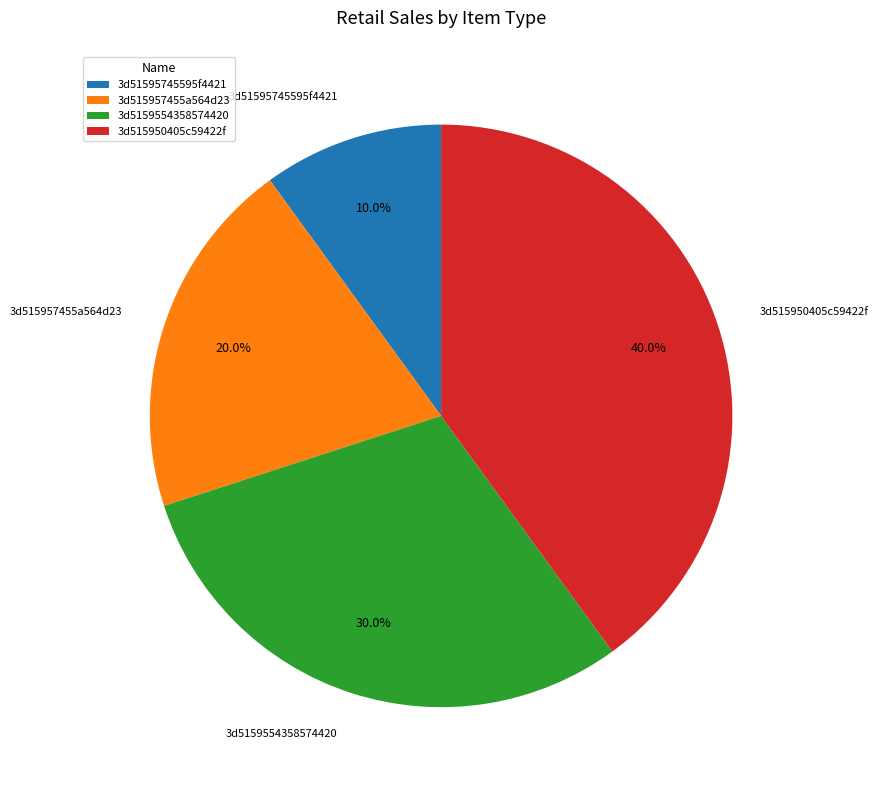

To the nearest percent, what is the difference between the 3d515957455a564d23 and 3d515950405c59422f slice percentages?

20%